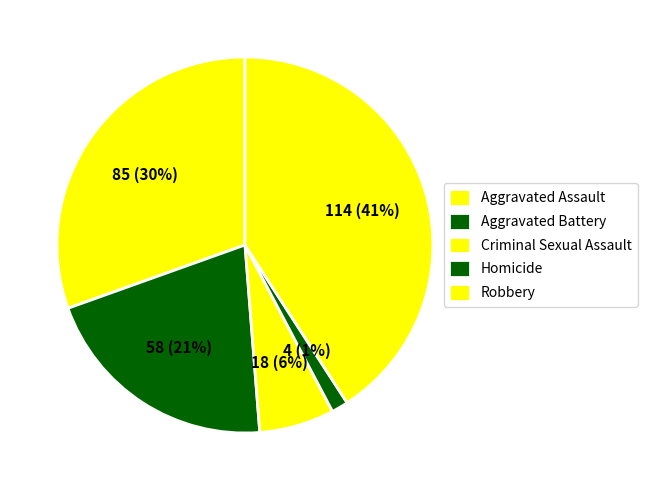

Rank the categories by value from lowest to highest.

Homicide, Criminal Sexual Assault, Aggravated Battery, Aggravated Assault, Robbery